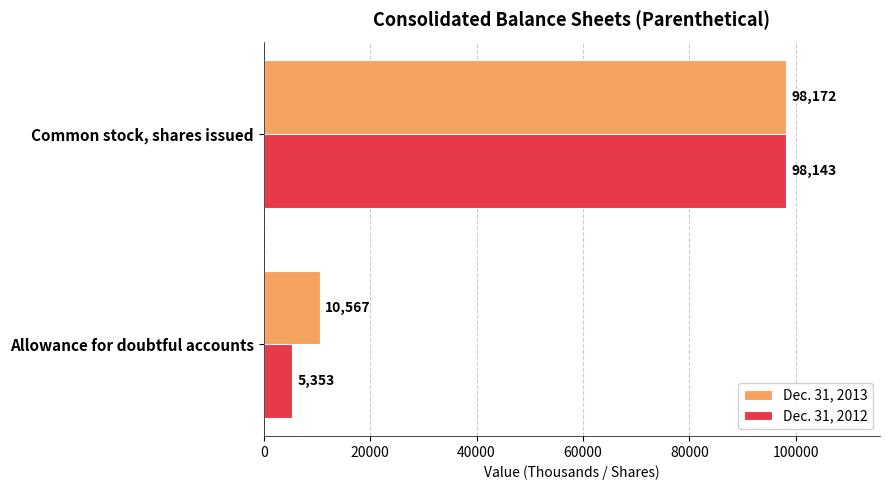

Which series has the largest total across all categories?

Dec. 31, 2013